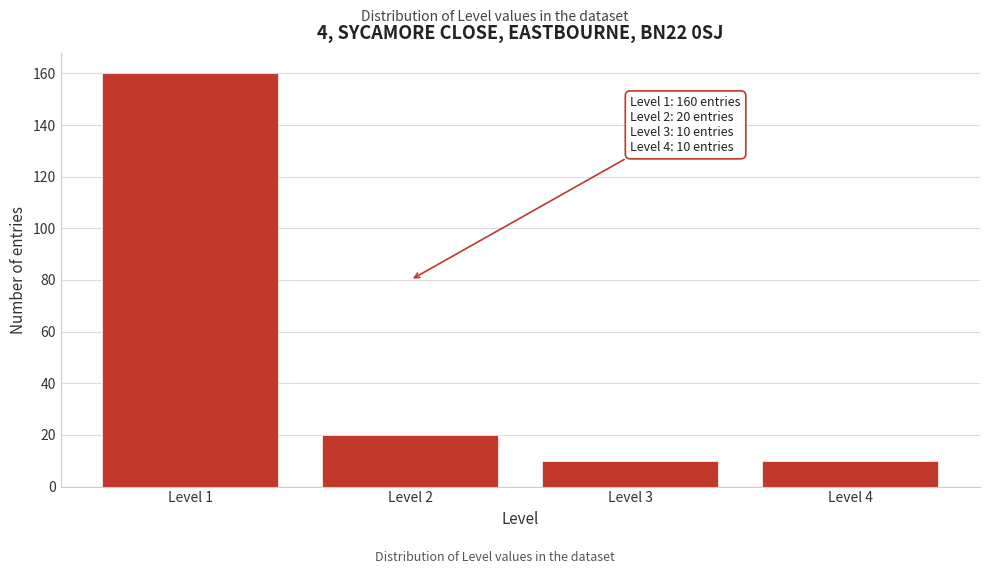

Reading left to right, what are all the values shown in this chart?

Level 1=160	Level 2=20	Level 3=10	Level 4=10